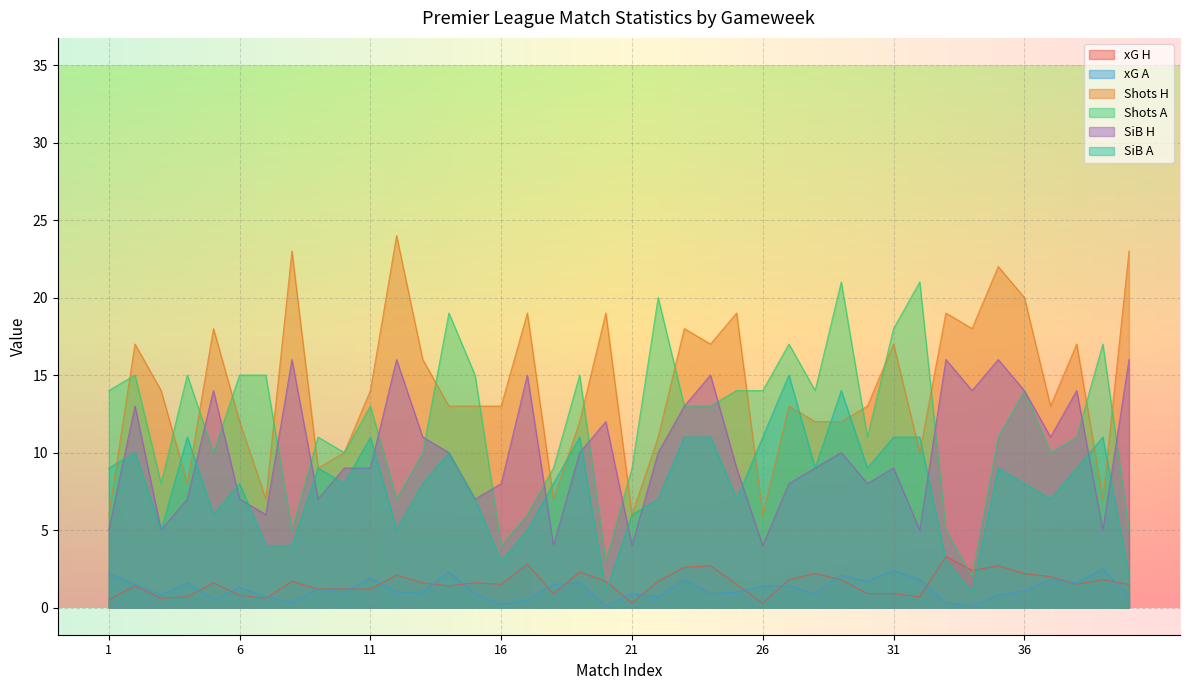

What is the total value across all series at 1?

36.7